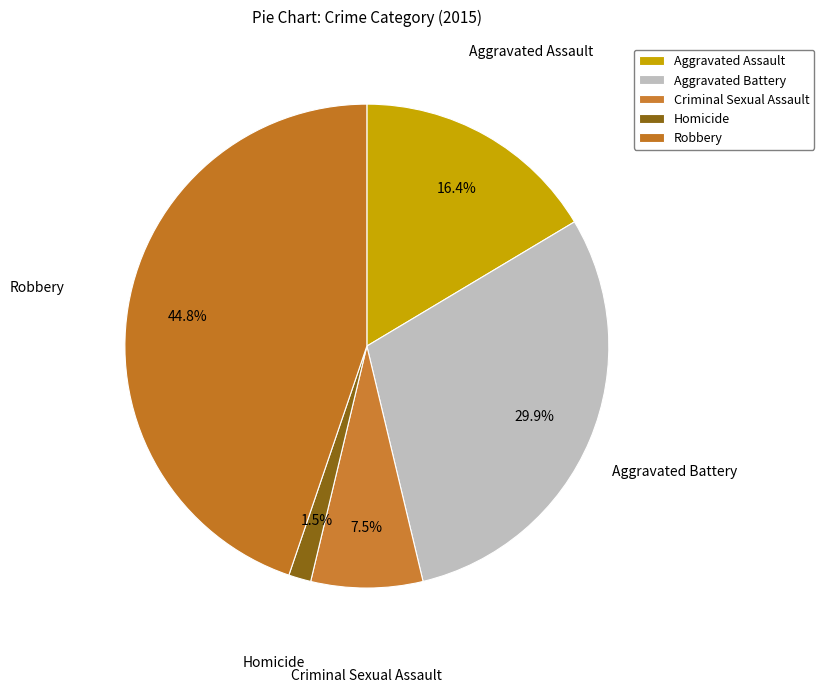

To the nearest percent, what is the average slice percentage?

20%